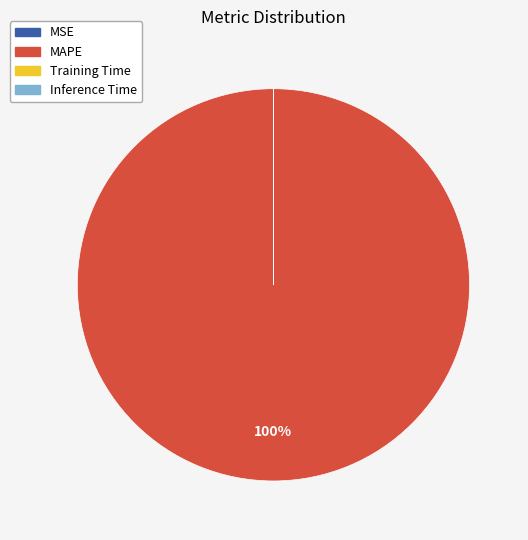

Is it true that MAPE is 90% of the pie?

False